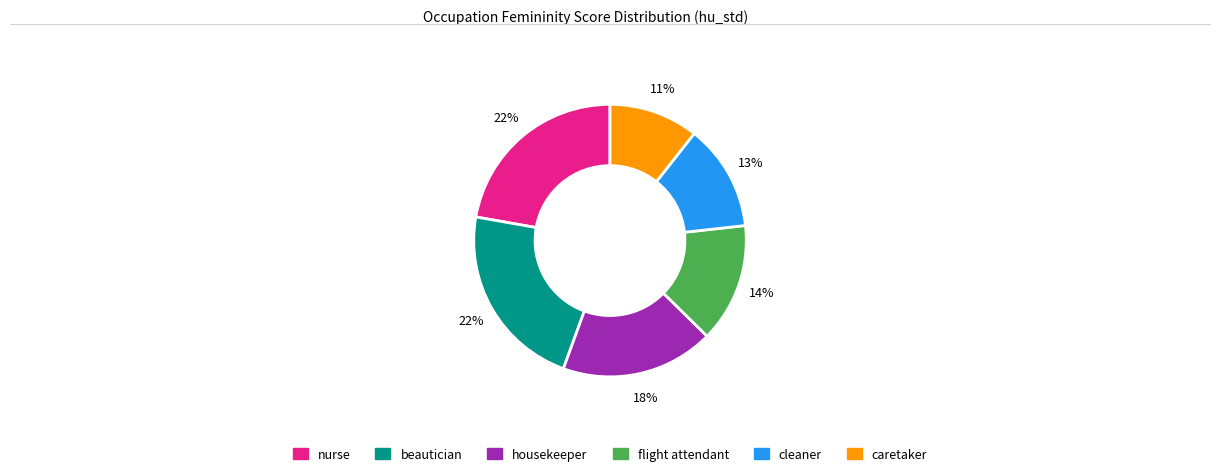

Do housekeeper and nurse together represent more than half of the pie?

No